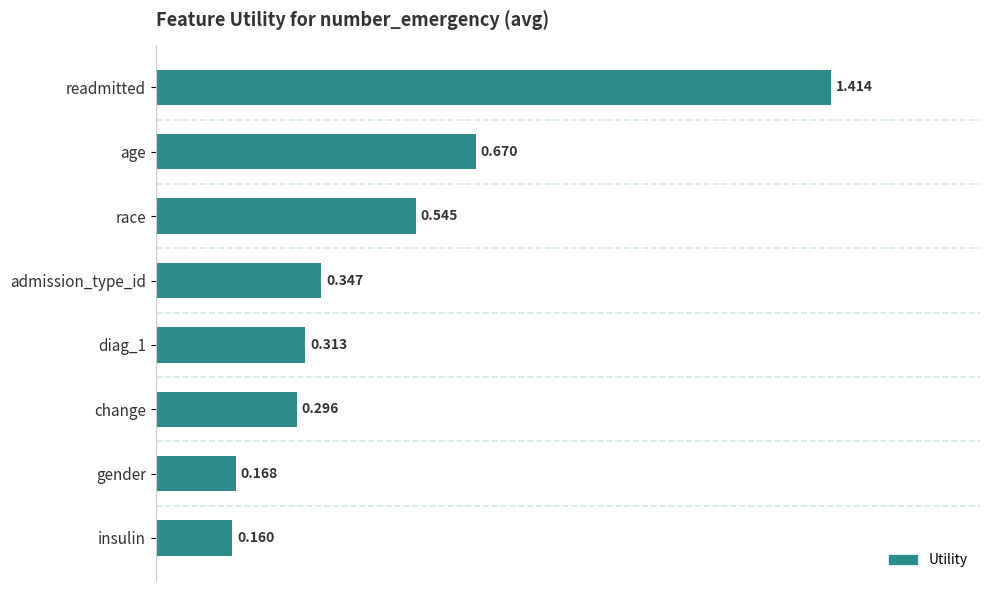

Which has a higher value, readmitted or age?

readmitted